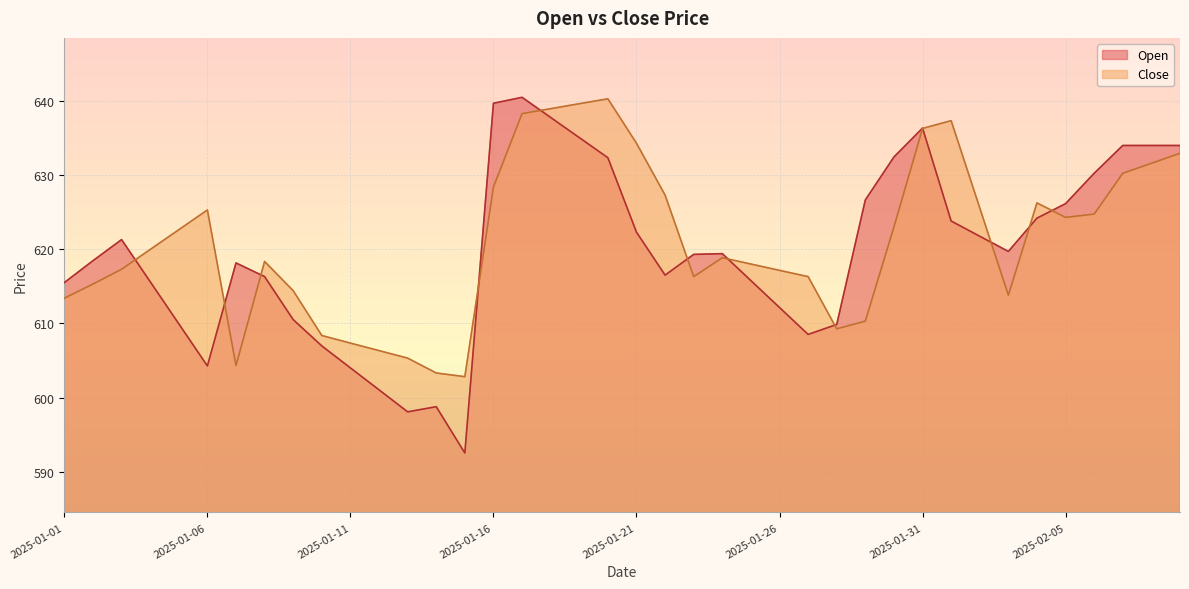

At which category is the sum across all series the highest?

2025-01-17